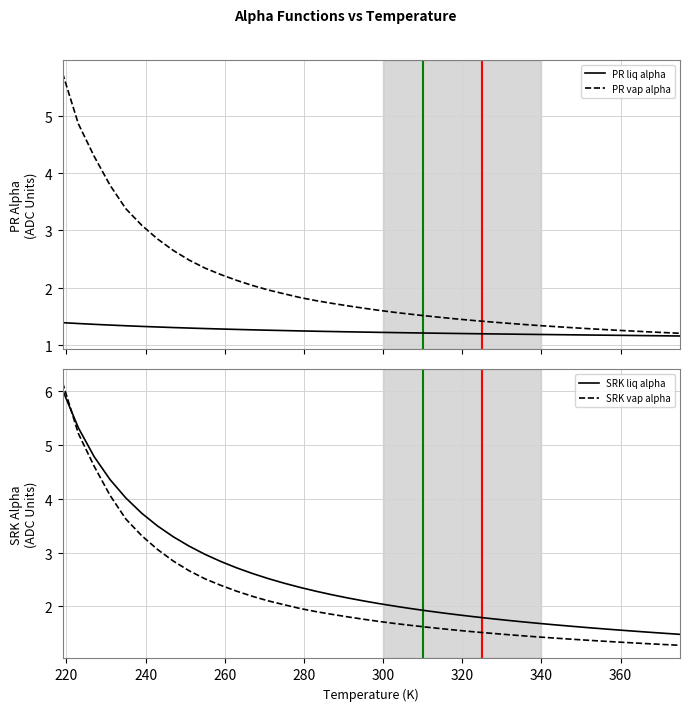

True or false: PR vap alpha has a value of 0.6 at 36.

False